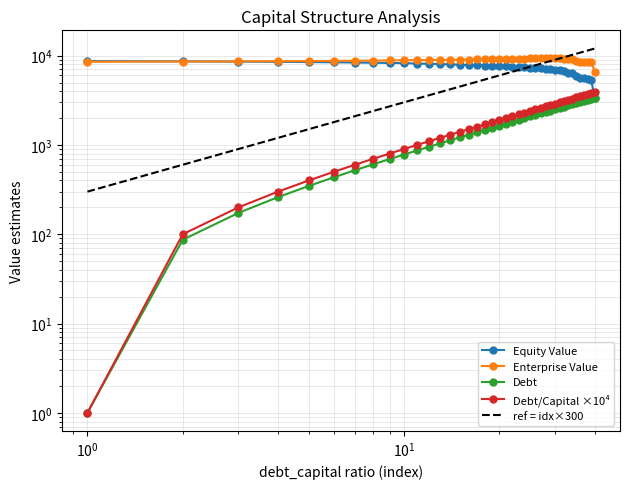

What is the minimum value shown in the chart?

1.0